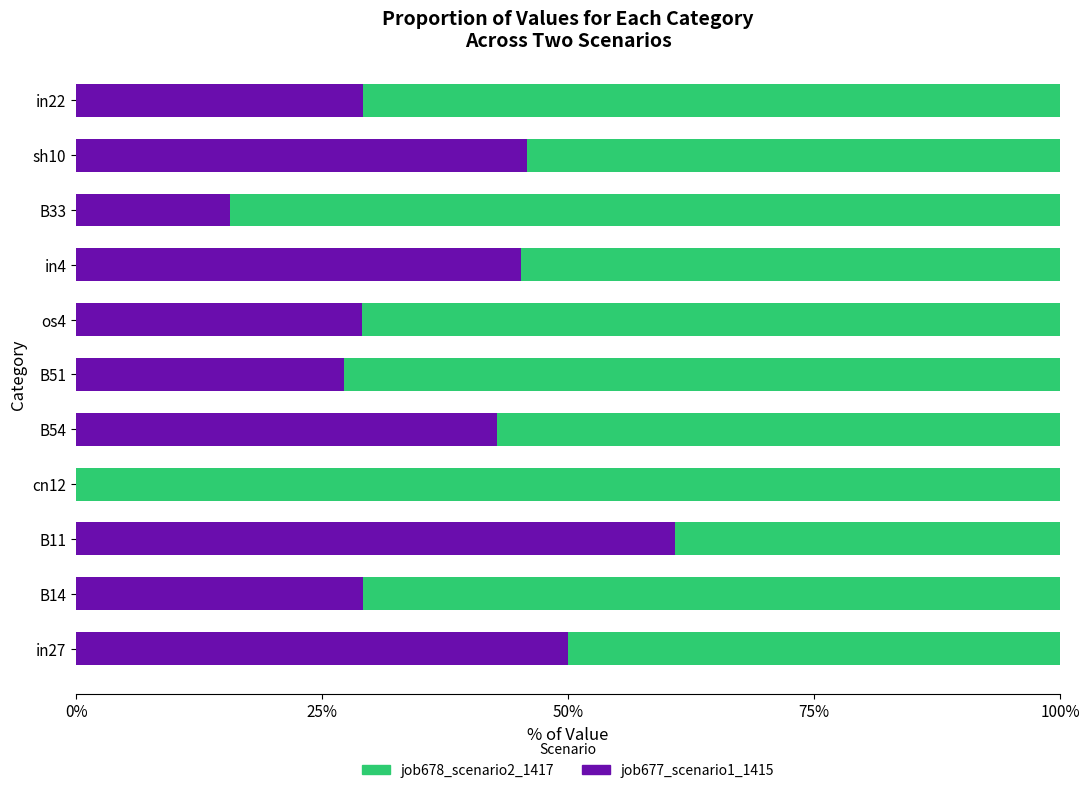

What are all the series names shown in the legend?

job678_scenario2_1417, job677_scenario1_1415